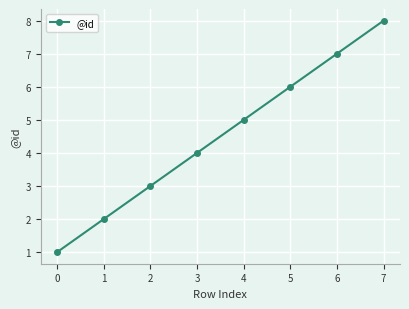

Count the number of data series in this chart.

1